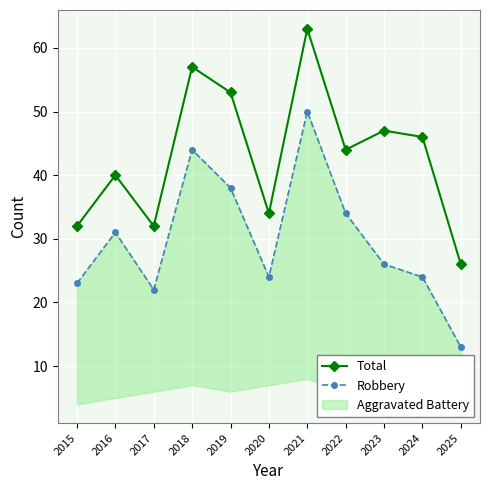

What is the minimum value shown in the chart?

13